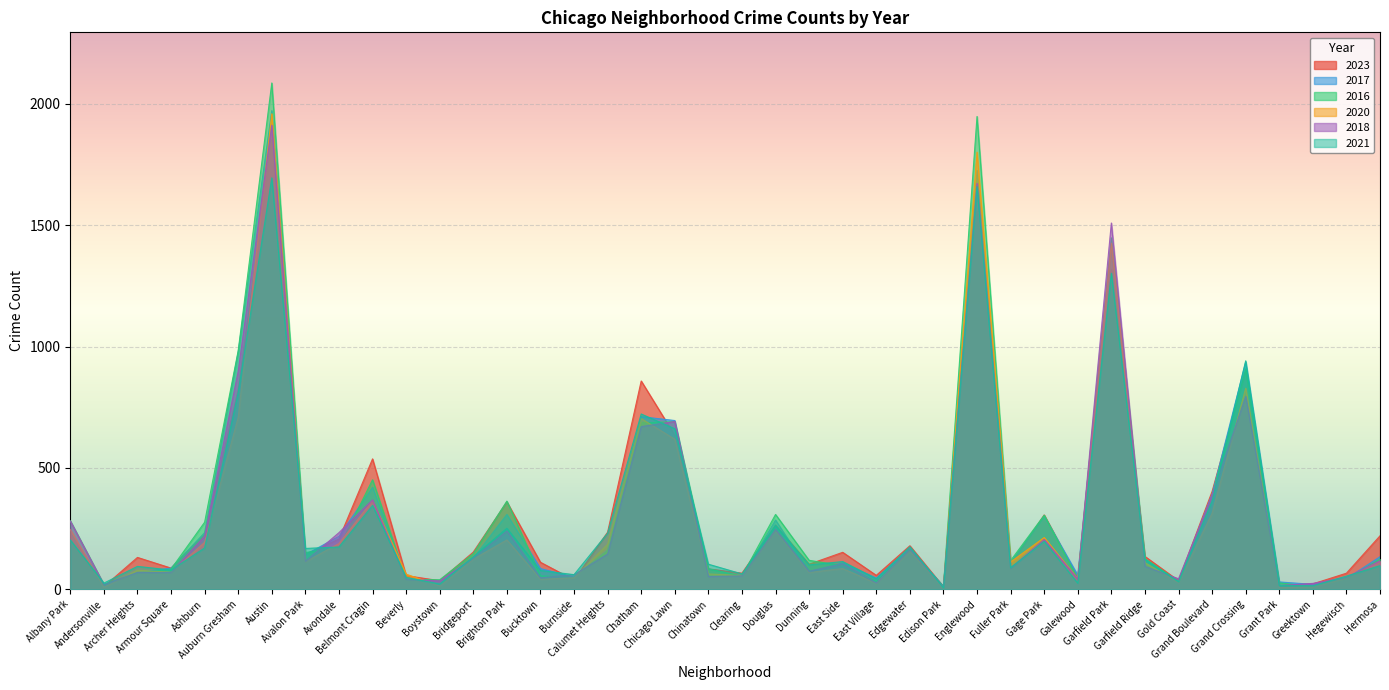

Which category has the lowest value in the 2018 series?

Edison Park